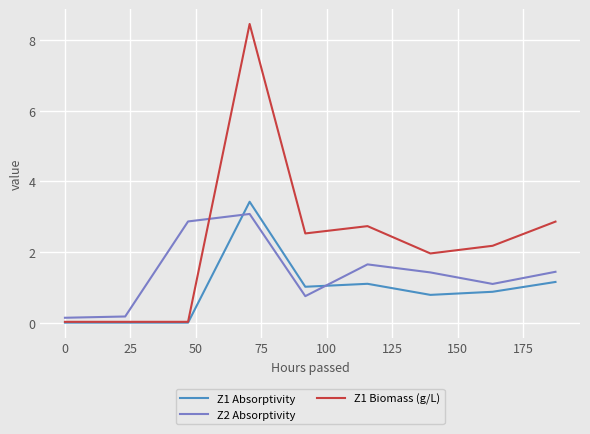

How many intersections are there between Z2 Absorptivity and Z1 Biomass (g/L)?

1